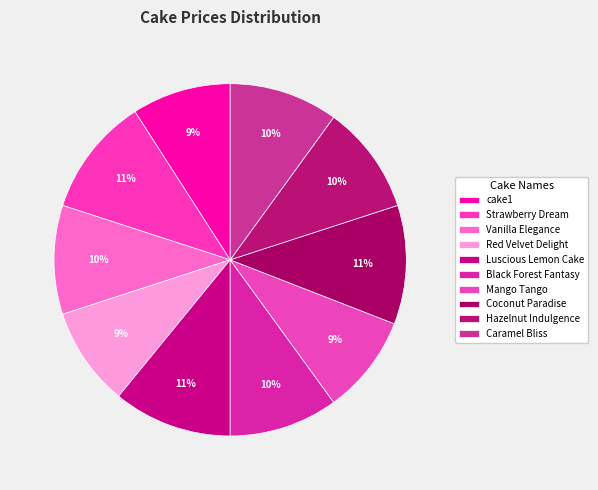

Which slice is the largest?

Strawberry Dream